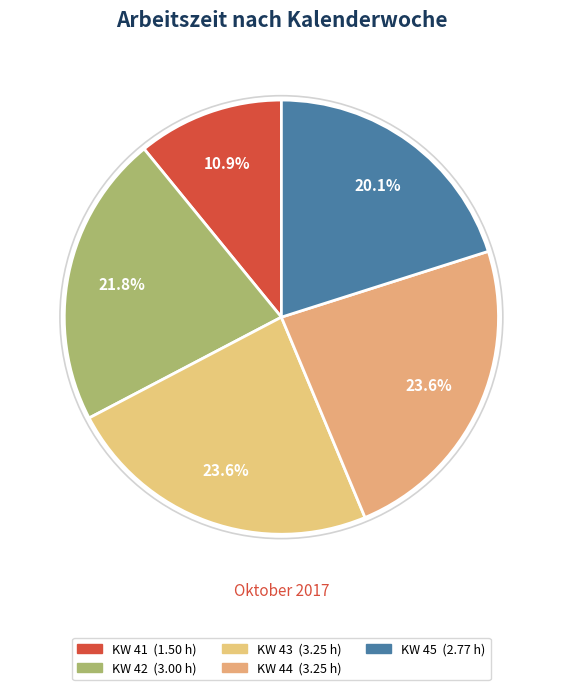

Combined, what portion of the pie is KW 42 and KW 44?

45.4%